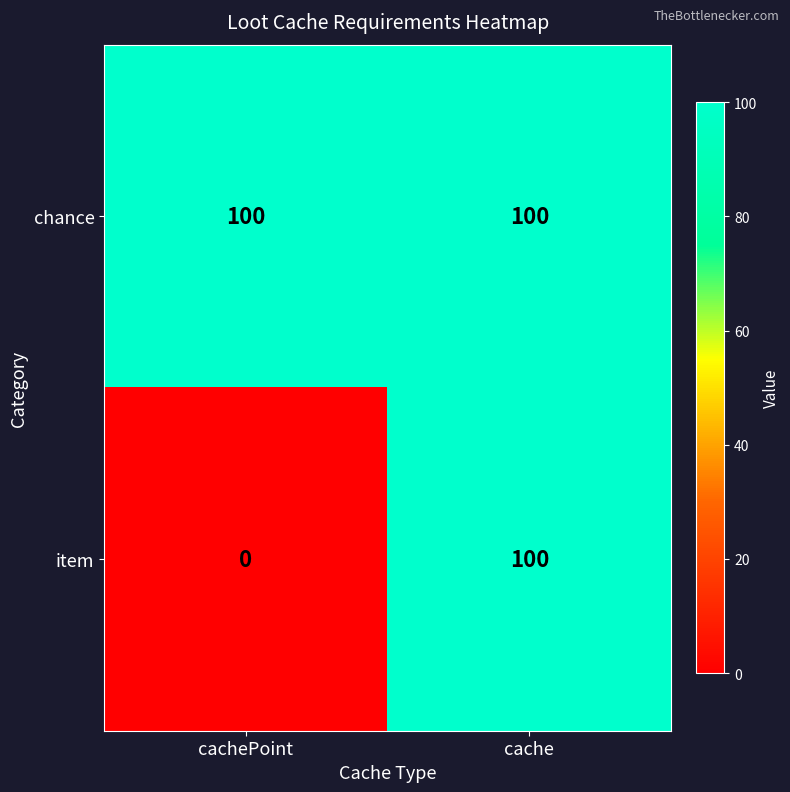

Which series changed the most between cachePoint and cache?

item